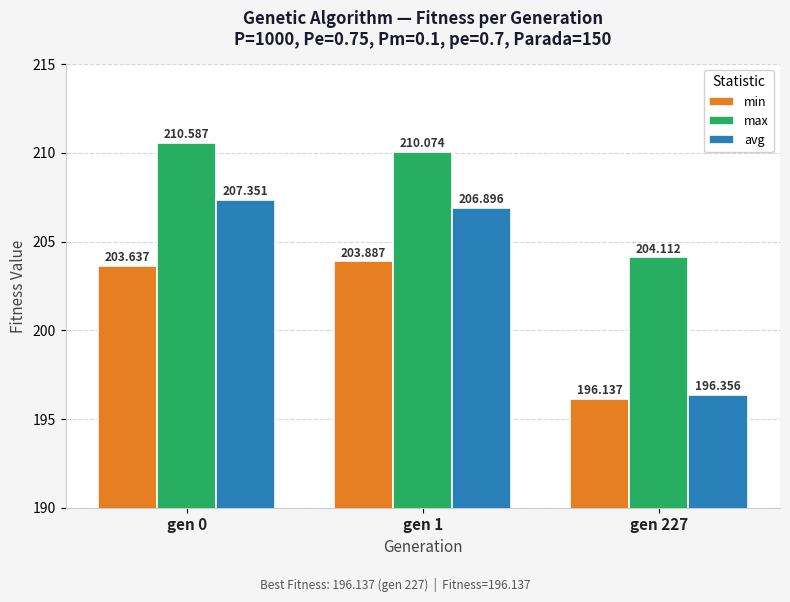

At which label is avg closest to 201?

gen 227